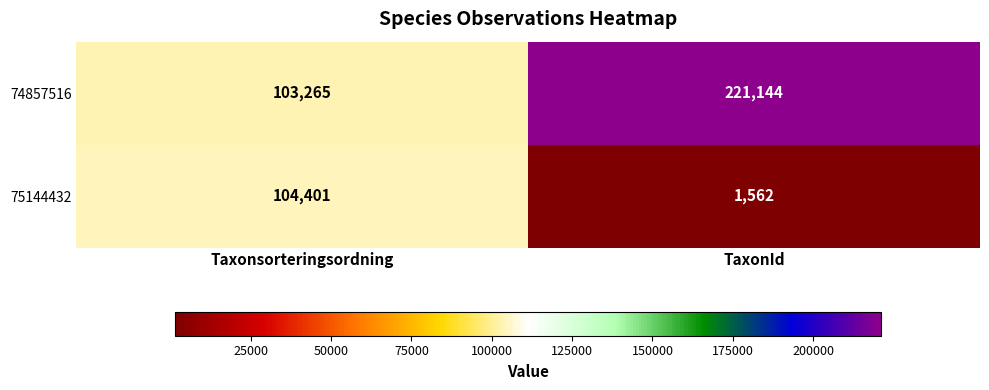

Which category has the highest value across all series?

TaxonId